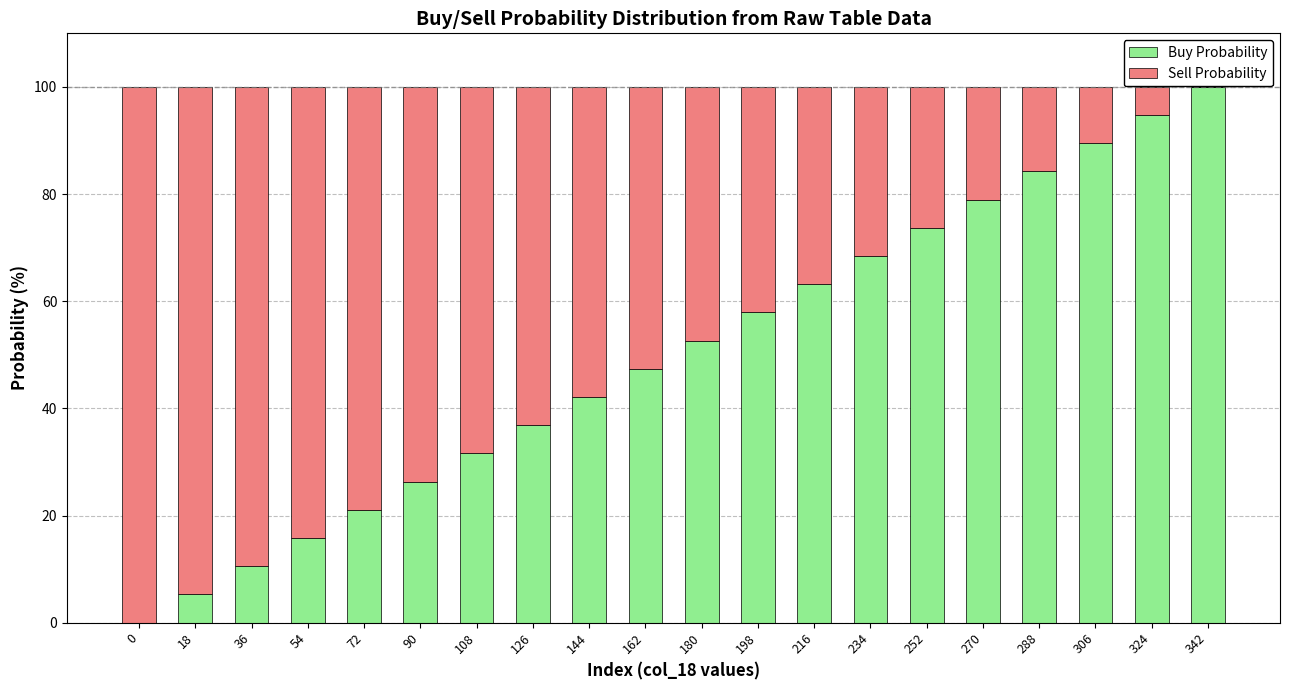

Does the chart contain stacked bars?

Yes